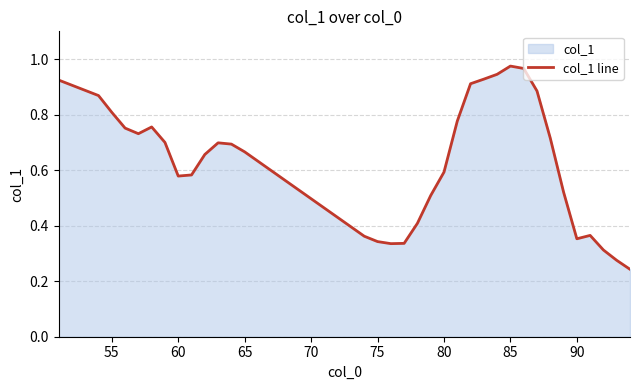

The value at 60 is 1.0. True or false?

False